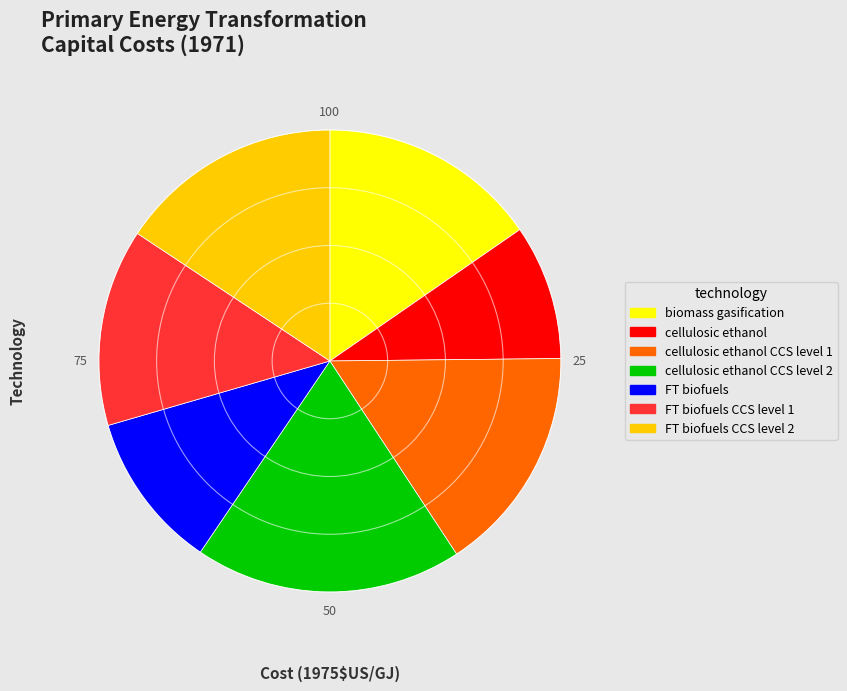

Is there a majority slice in this chart?

No